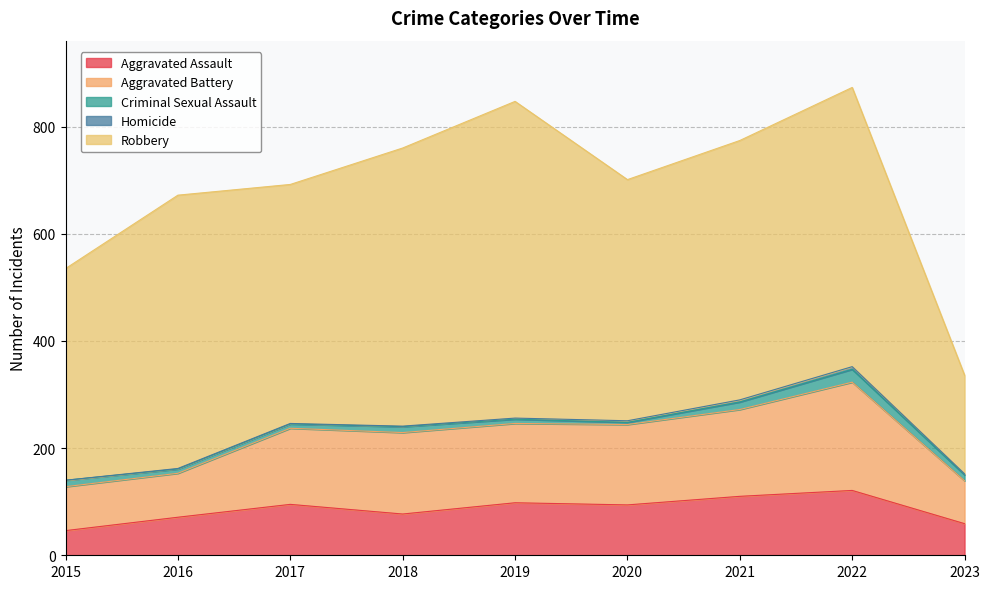

True or false: Criminal Sexual Assault has a value of 8 at 2016.

True